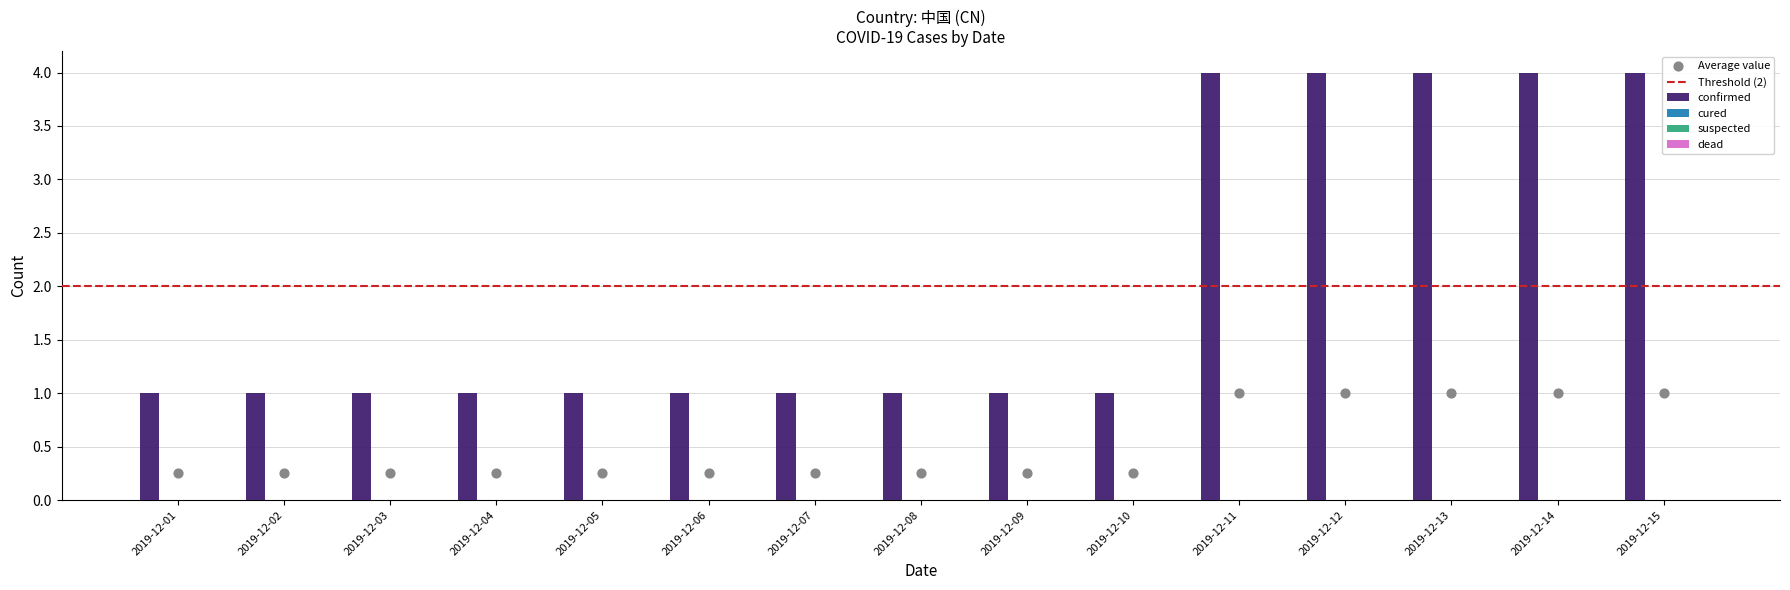

At how many categories does at least one series exceed 1?

5